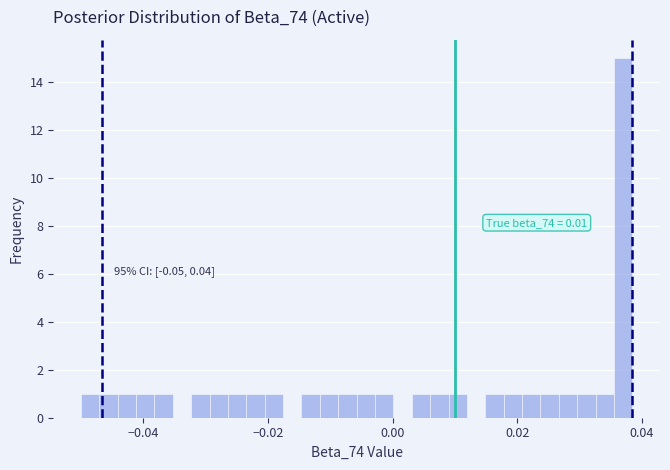

Around what value on the x-axis is the tallest bar? Give the approximate position of its centre, as read against the axis.

0.036